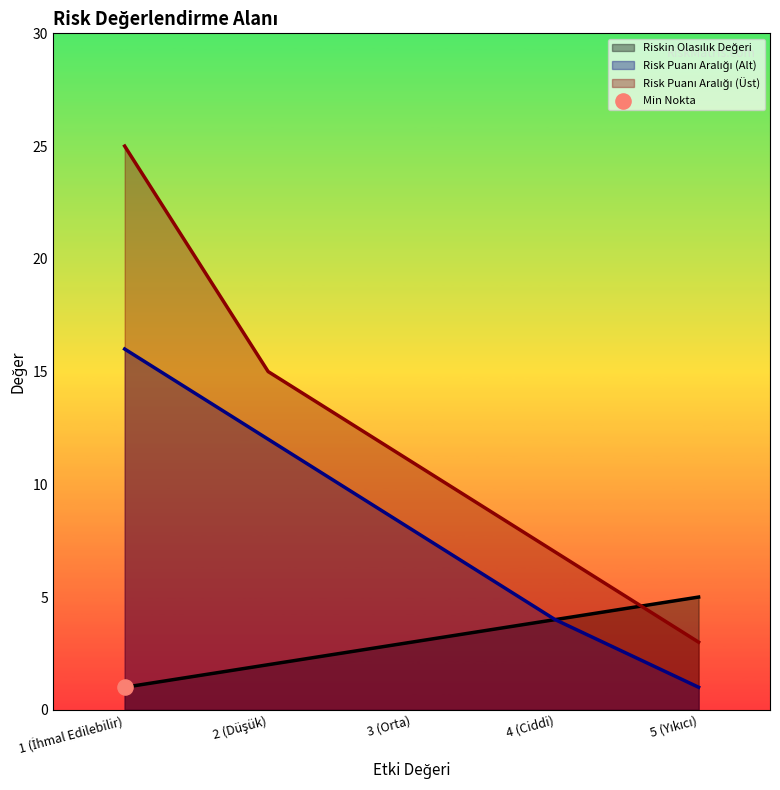

At how many categories does at least one series exceed 19?

1